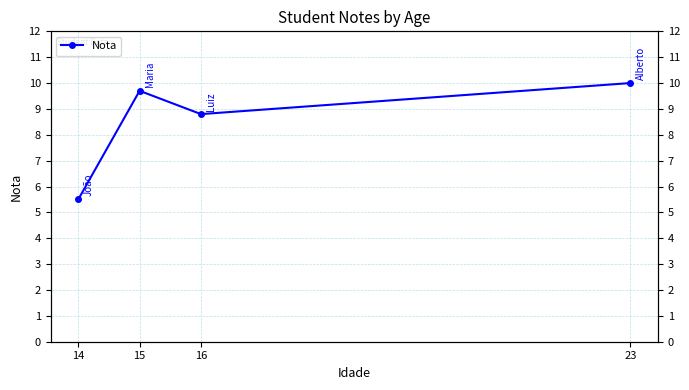

Which category has the lowest value across all series?

14